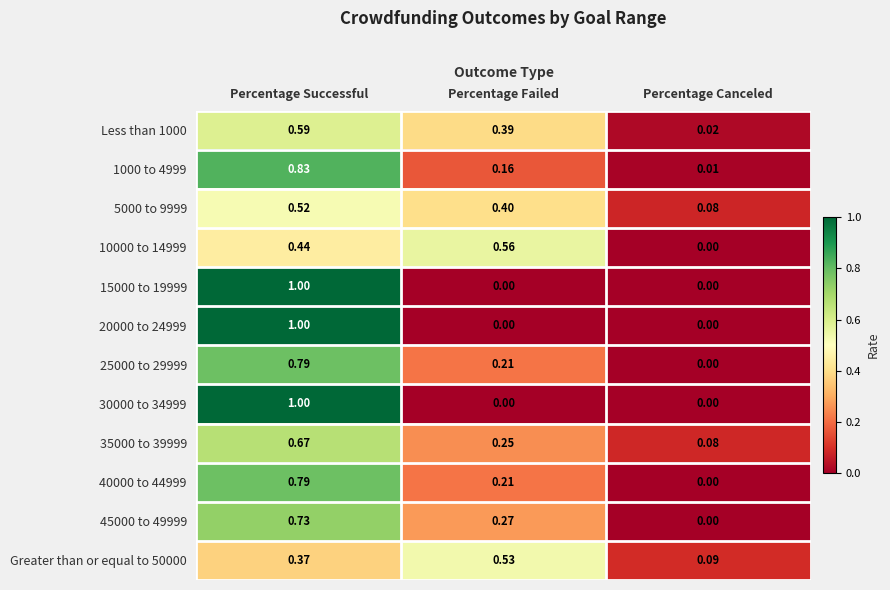

Rank the categories by 5000 to 9999 value from highest to lowest.

Percentage Successful, Percentage Failed, Percentage Canceled